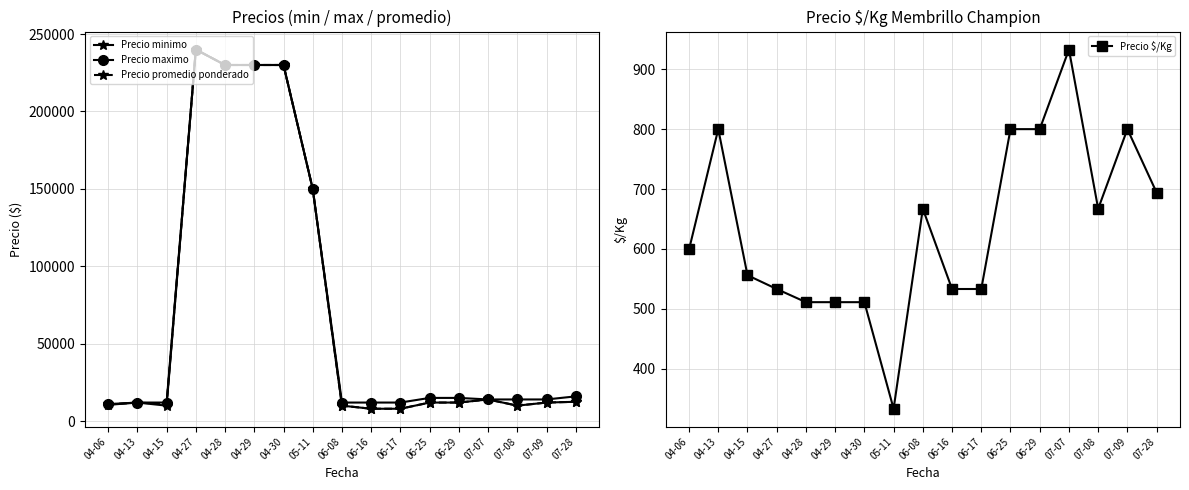

Reading left to right, what are all the values shown in this chart?

Precio minimo: 04-06=10500	04-13=12000	04-15=10000	04-27=240000	04-28=230000	04-29=230000	04-30=230000	05-11=150000	06-08=10000	06-16=8000	06-17=8000	06-25=12000	06-29=12000	07-07=14000	07-08=10000	07-09=12000	07-28=12500
Precio maximo: 04-06=11000	04-13=12000	04-15=12000	04-27=240000	04-28=230000	04-29=230000	04-30=230000	05-11=150000	06-08=12000	06-16=12000	06-17=12000	06-25=15000	06-29=15000	07-07=14000	07-08=14000	07-09=14000	07-28=16000
Precio promedio ponderado: 04-06=10775	04-13=12000	04-15=11000	04-27=240000	04-28=230000	04-29=230000	04-30=230000	05-11=150000	06-08=10000	06-16=8000	06-17=8000	06-25=12000	06-29=12000	07-07=14000	07-08=10000	07-09=12000	07-28=12500
Precio $/Kg: 04-06=599	04-13=800	04-15=556	04-27=533	04-28=511	04-29=511	04-30=511	05-11=333	06-08=667	06-16=533	06-17=533	06-25=800	06-29=800	07-07=933	07-08=667	07-09=800	07-28=694